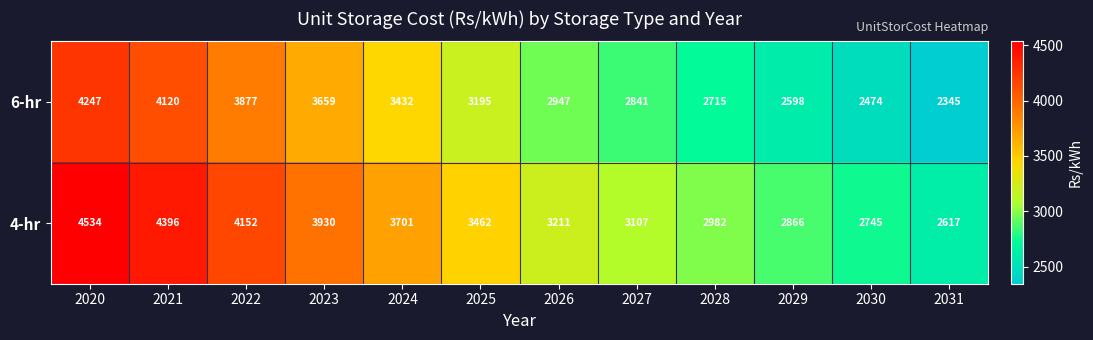

Which category has the lowest value across all series?

2031